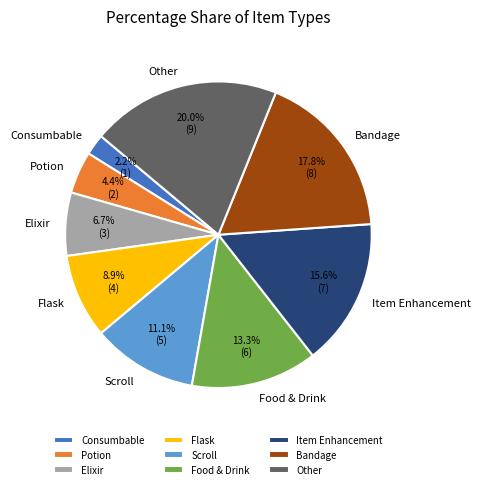

Which category has the smallest portion of the pie?

Consumbable